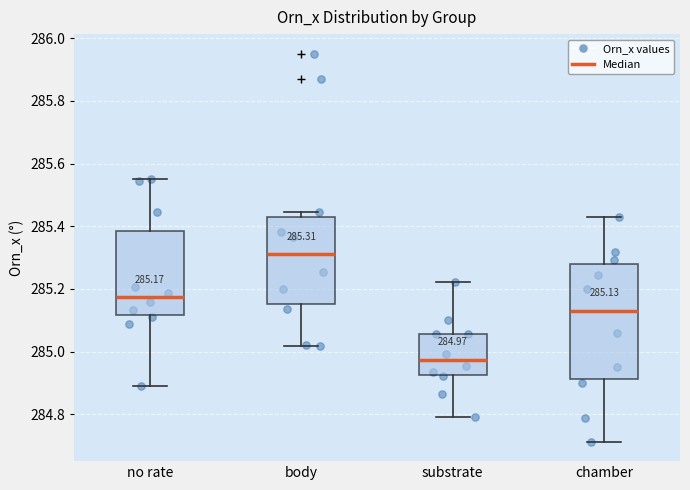

Comparing the boxes themselves (not the whiskers), which one is the tallest?

chamber